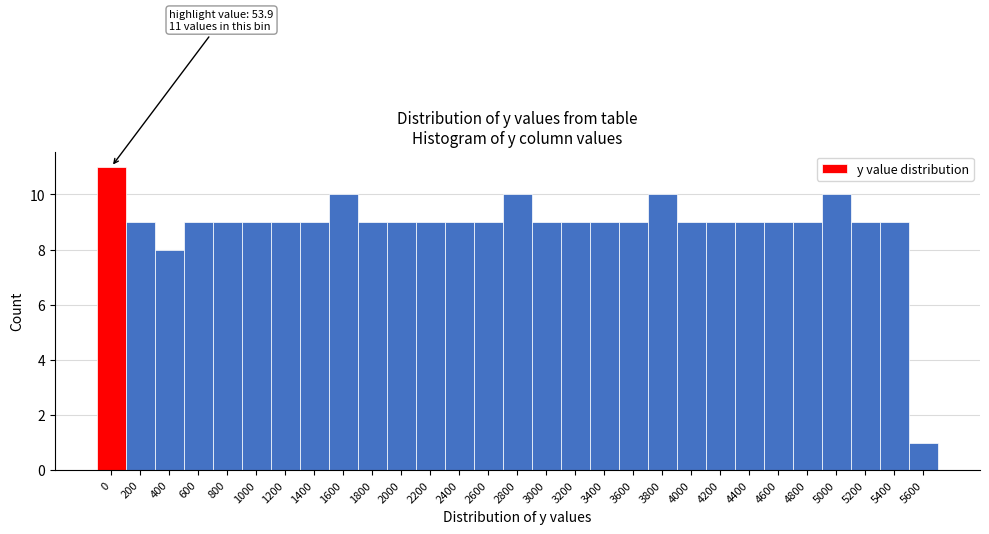

Reading right to left, list all the values displayed in this chart.

5600=1	5400=9	5200=9	5000=10	4800=9	4600=9	4400=9	4200=9	4000=9	3800=10	3600=9	3400=9	3200=9	3000=9	2800=10	2600=9	2400=9	2200=9	2000=9	1800=9	1600=10	1400=9	1200=9	1000=9	800=9	600=9	400=8	200=9	0=11